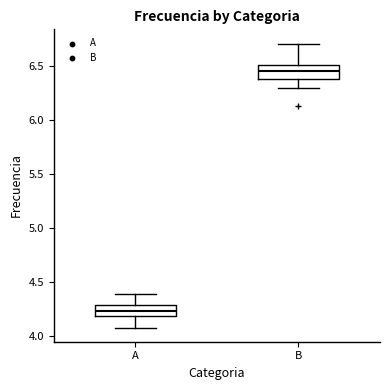

Where does the upper whisker of the box for A end on the y-axis? The values are not printed on the chart, so give them approximately, as read against the axis.

4.40